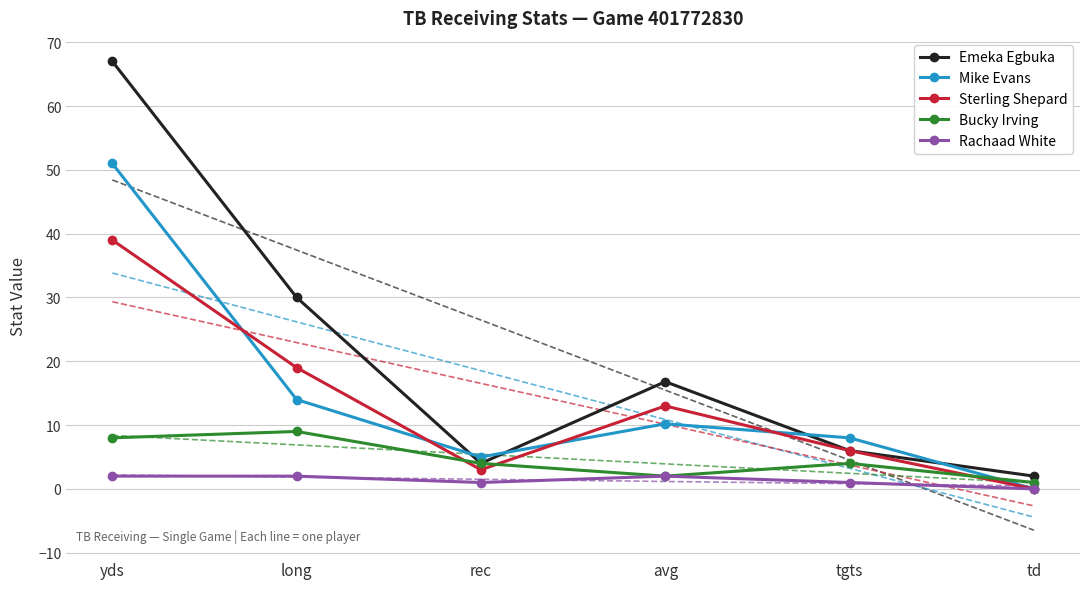

What is the total value across all series at yds?

167.0